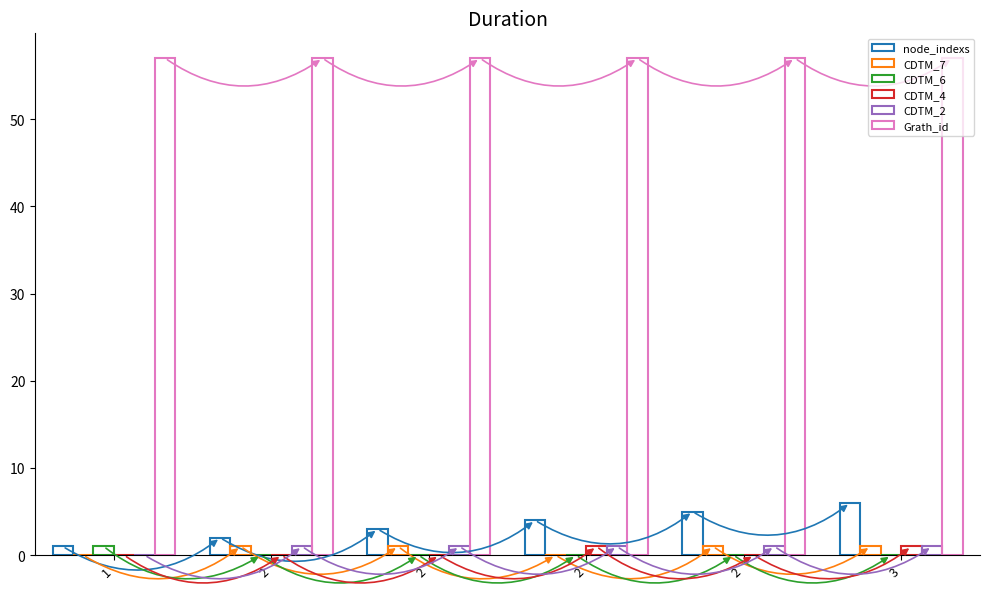

Count the number of data series in this chart.

6